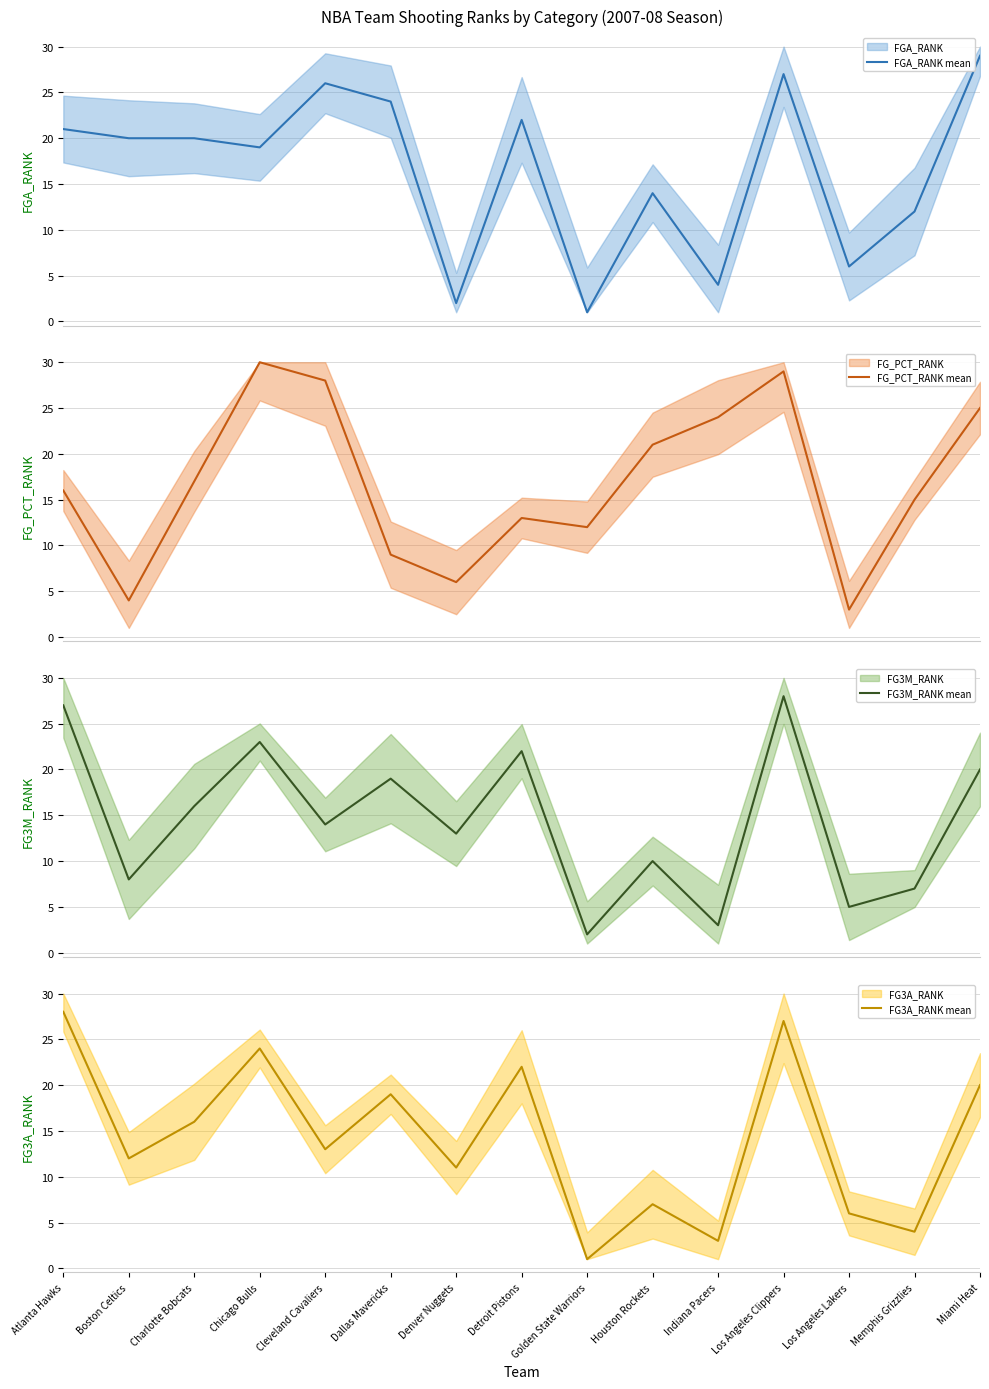

What is the label of the 15th point from the right?

Atlanta Hawks